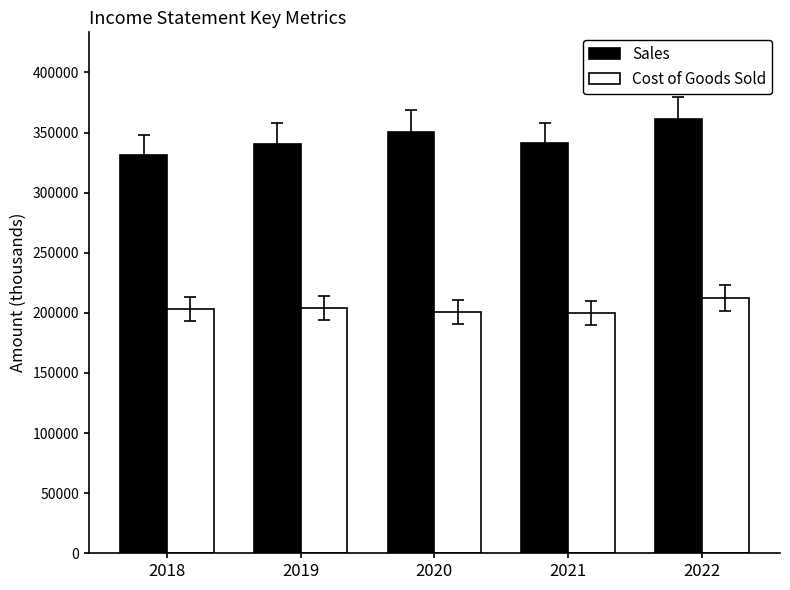

What is the value of the Sales bar at the 5th from the left?

361157